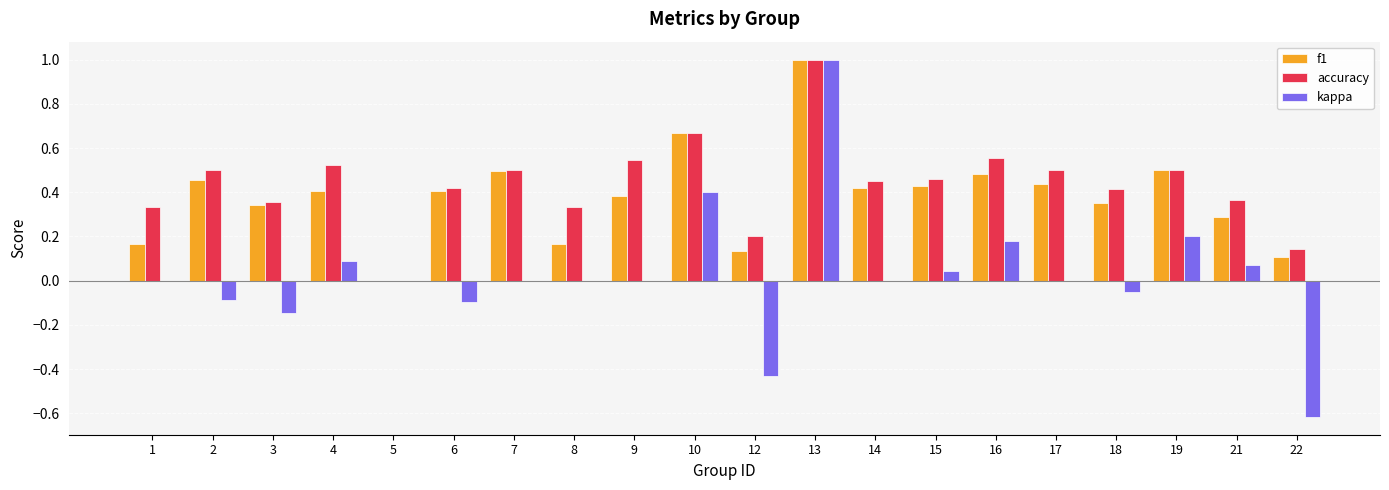

How many data points in f1 are above 0?

19